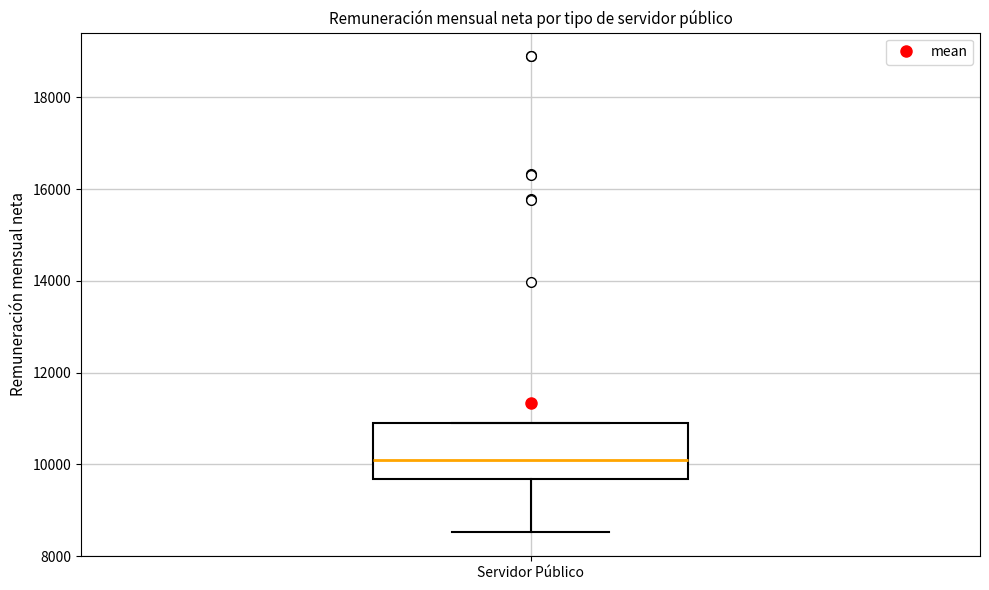

Transcribe this box plot: give where the median line is, the range the box spans, and where the two whiskers end, as read against the y-axis. The values are not printed on the chart, so give them approximately, as read against the axis.

median 10000, box 9600 to 11000, whiskers 8600 to 11000